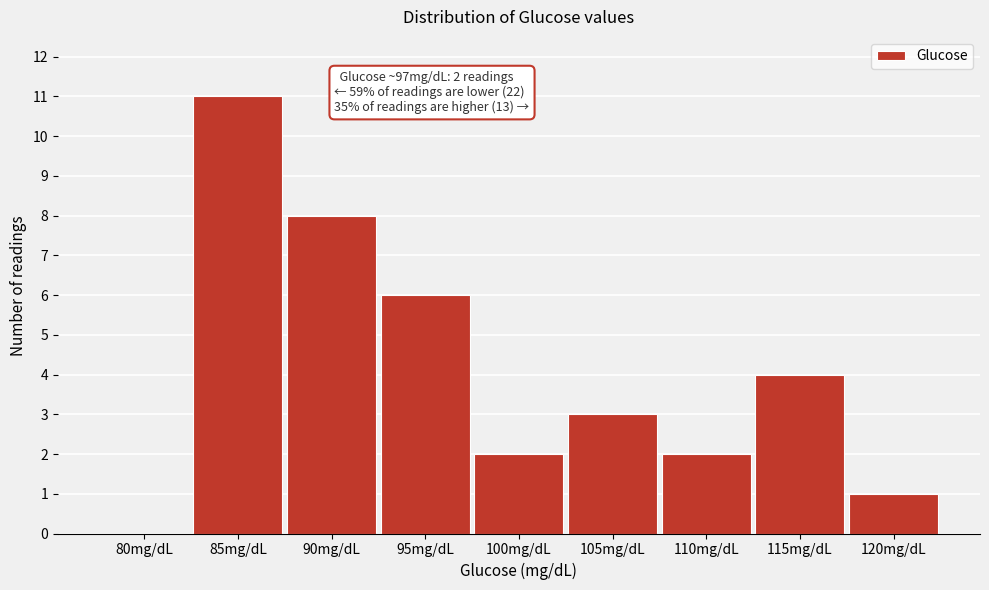

Reading left to right, extract all data points from this chart.

80mg/dL=0	85mg/dL=11	90mg/dL=8	95mg/dL=6	100mg/dL=2	105mg/dL=3	110mg/dL=2	115mg/dL=4	120mg/dL=1